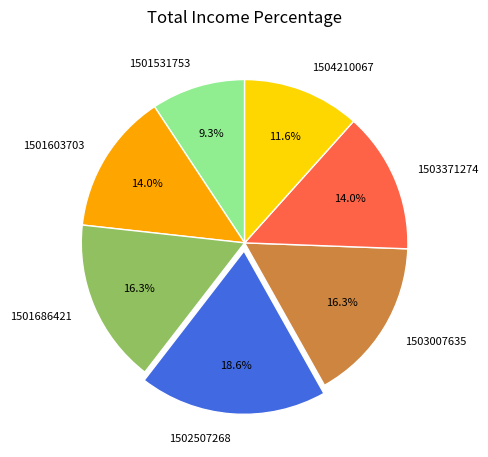

Which has a higher value, 1501531753 or 1503007635?

1503007635